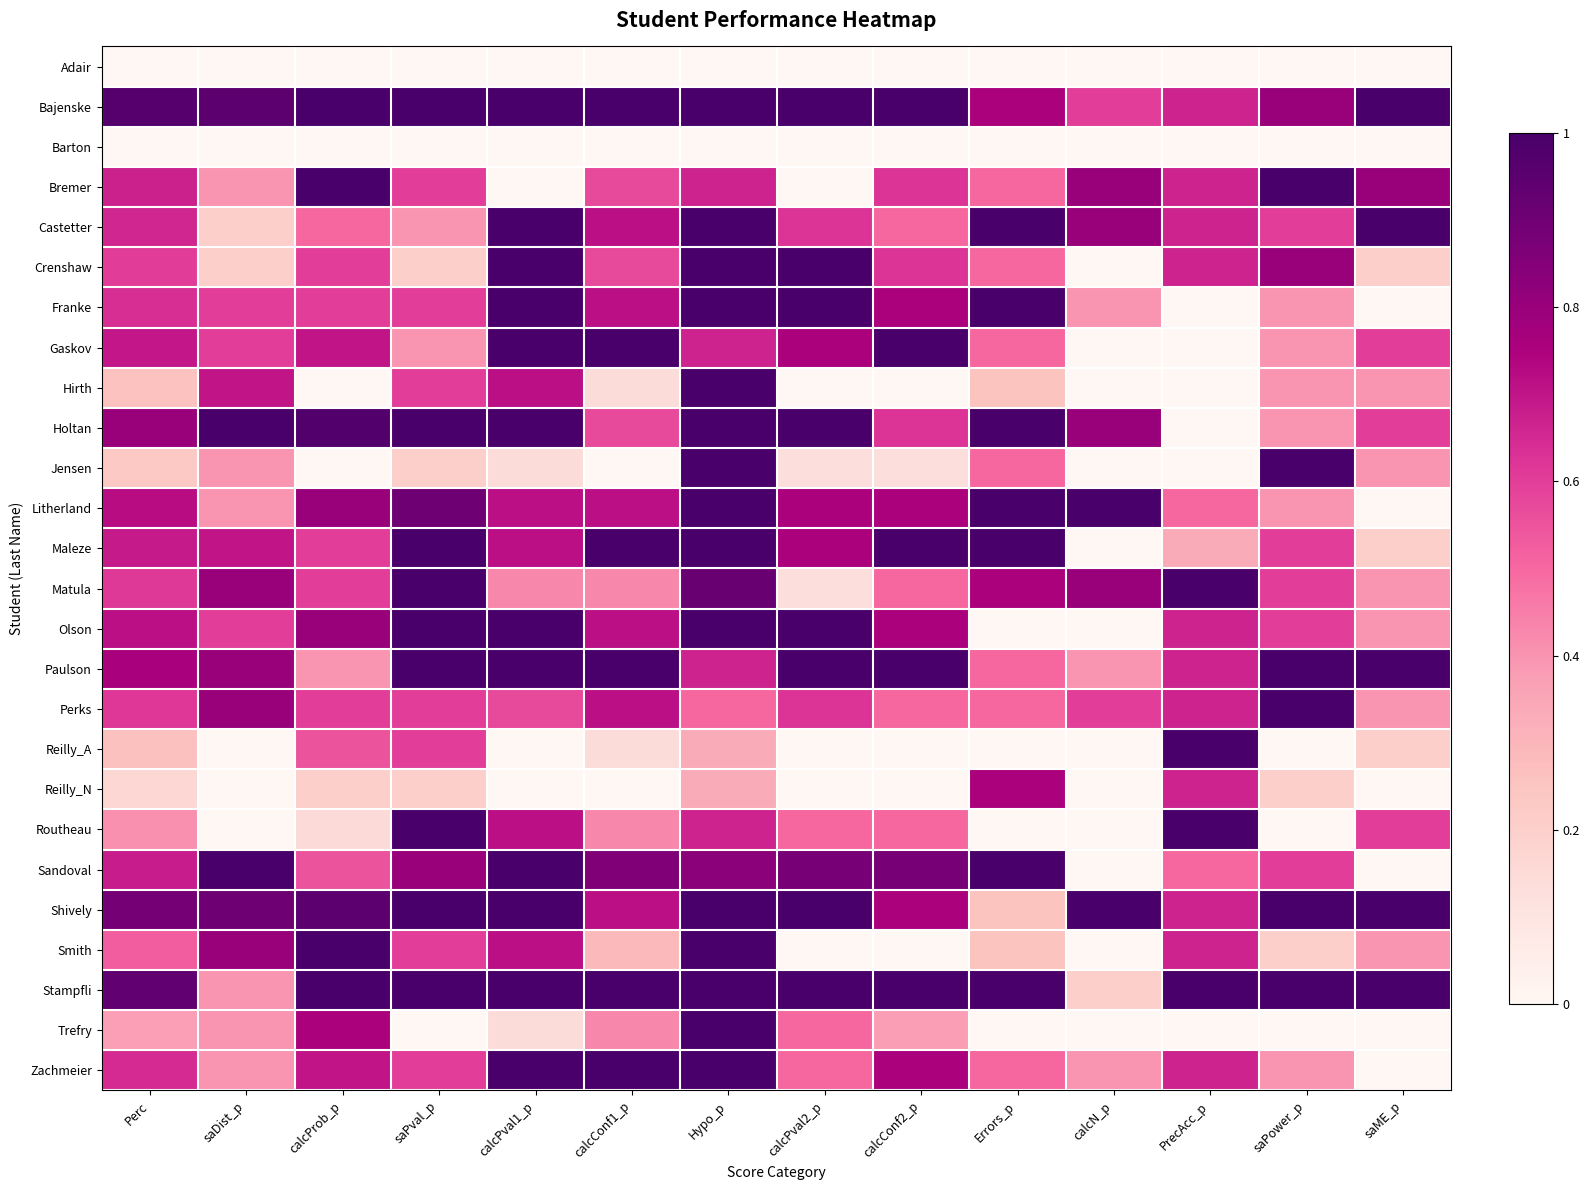

What is the greatest value displayed?

1.0